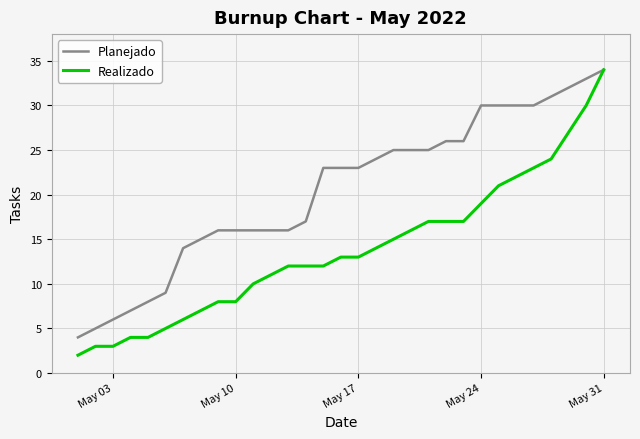

What is the highest value of the Realizado series?

34